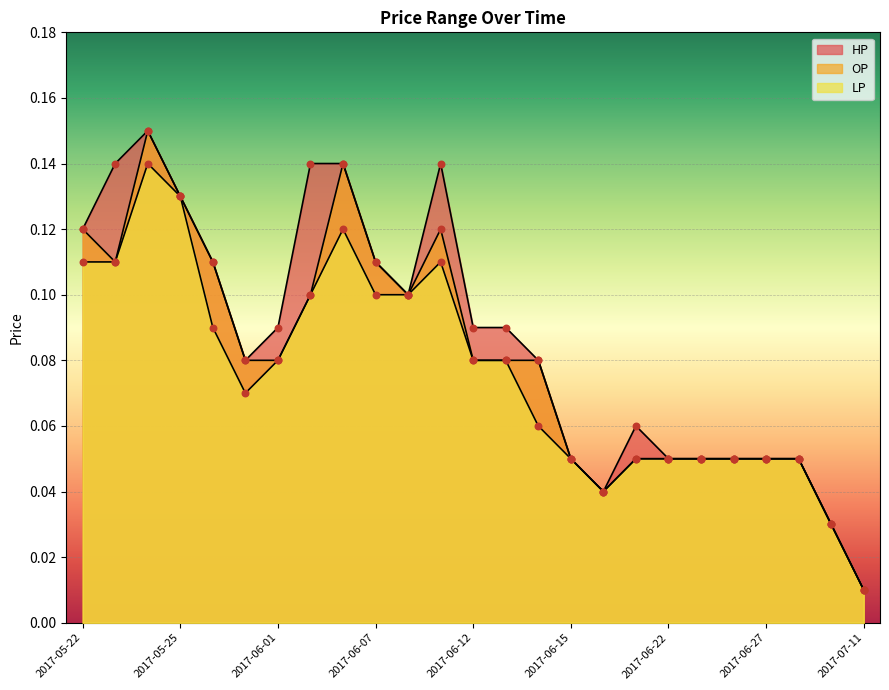

Which series reaches the minimum Y coordinate?

HP